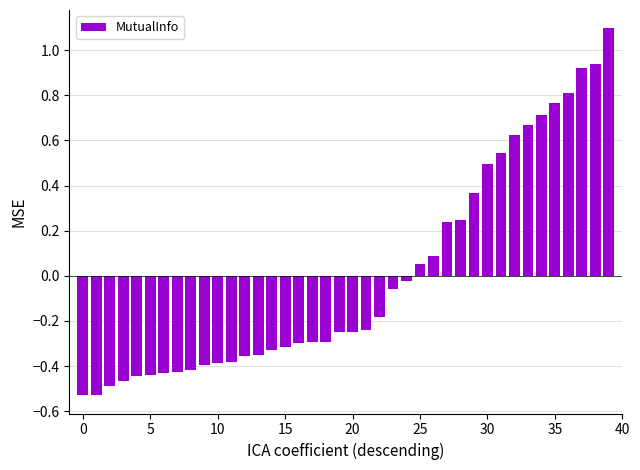

What is the difference between the maximum and second lowest values?

1.6